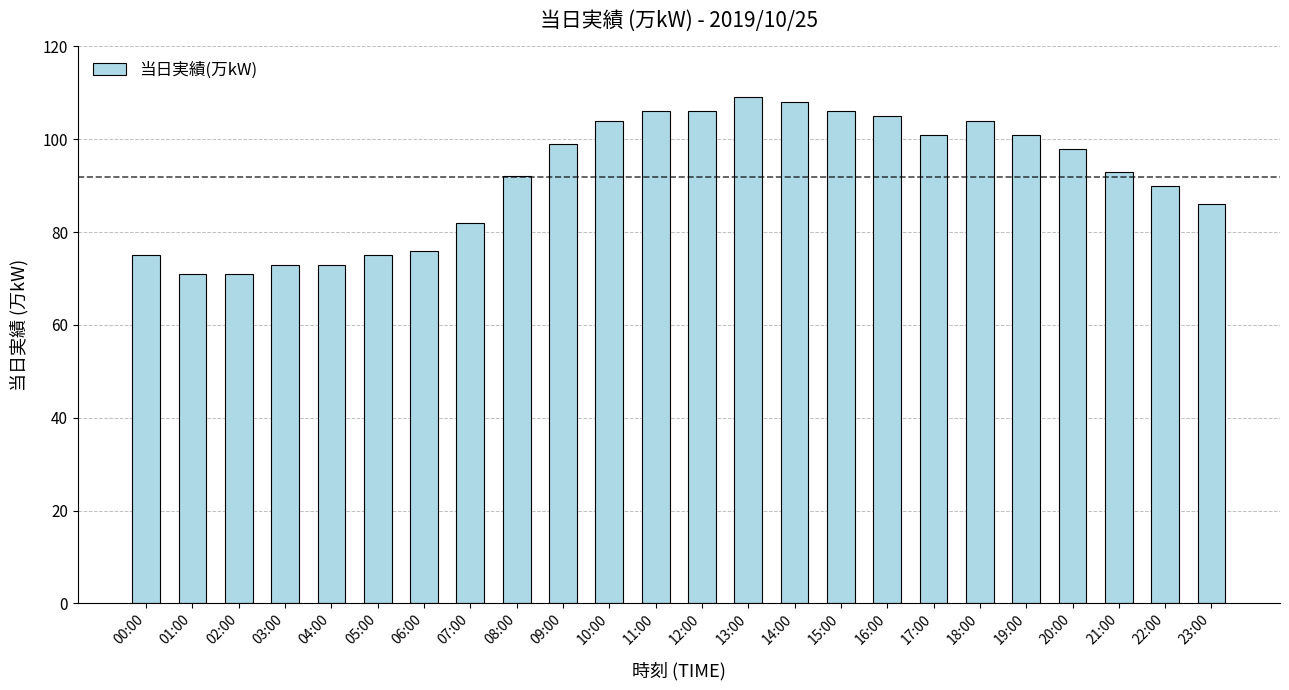

What is the sum of all values?

2204